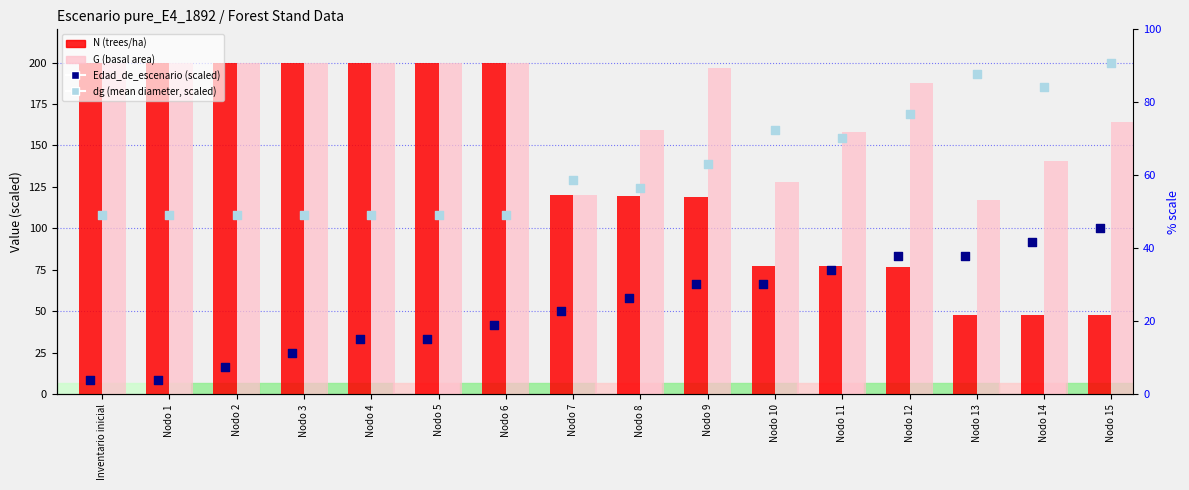

What is the total value across all series at Nodo 8?

461.7